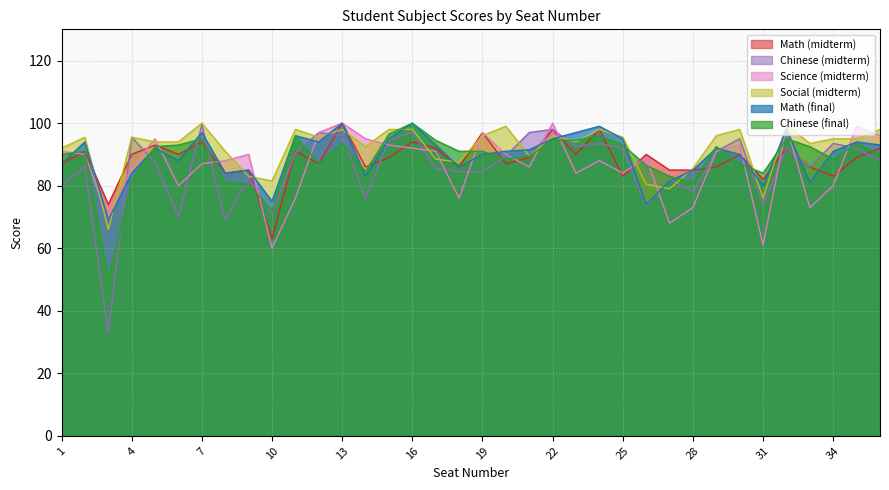

How many intersections are there between Chinese (final) and Chinese (midterm)?

14